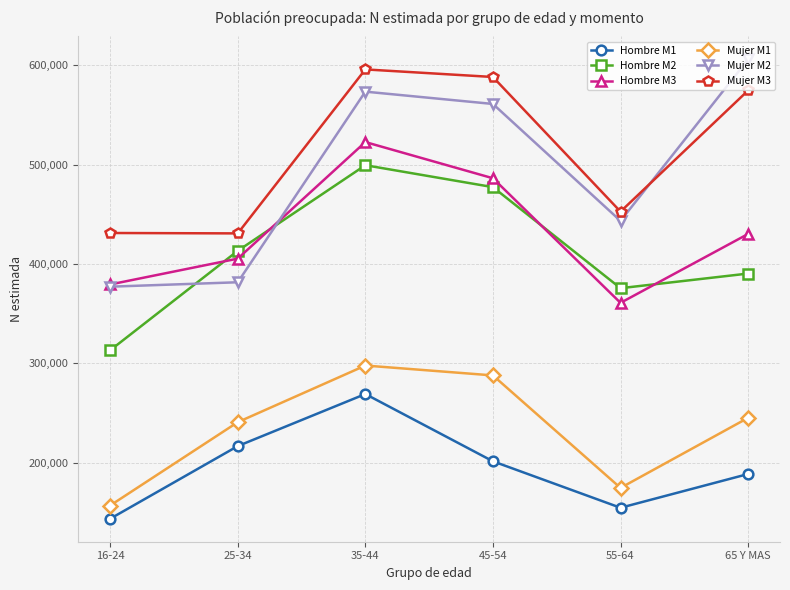

List the series in order of their peak value, lowest first.

Hombre M1, Mujer M1, Hombre M2, Hombre M3, Mujer M3, Mujer M2